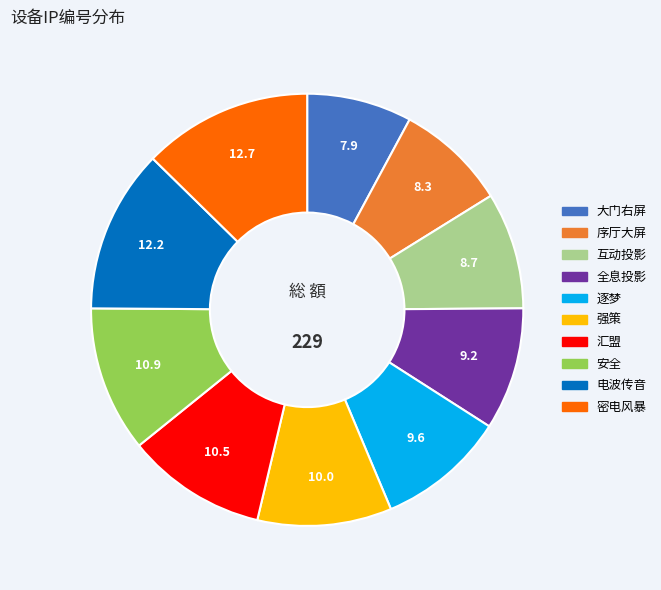

Does any single category account for the majority?

No